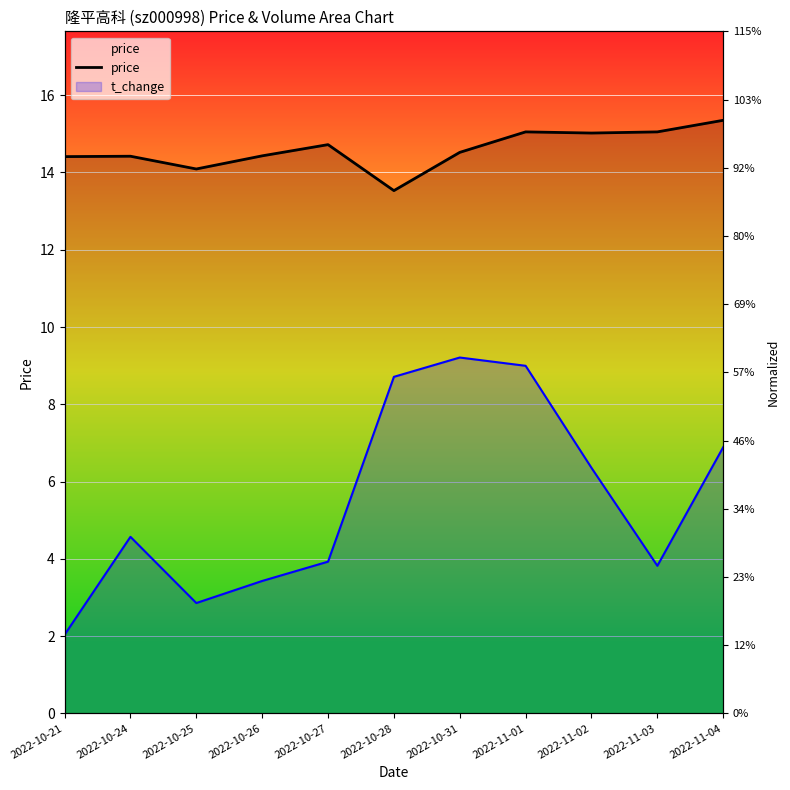

The chart shows a value of 15.0 at 2022-11-02. True or false?

True